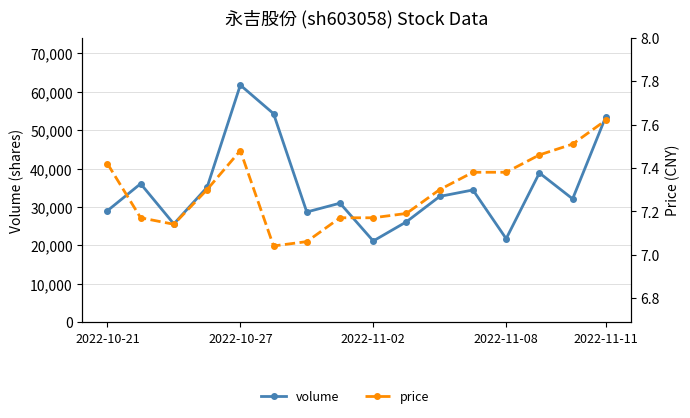

At which category does the chart reach its peak across all series?

2022-10-27